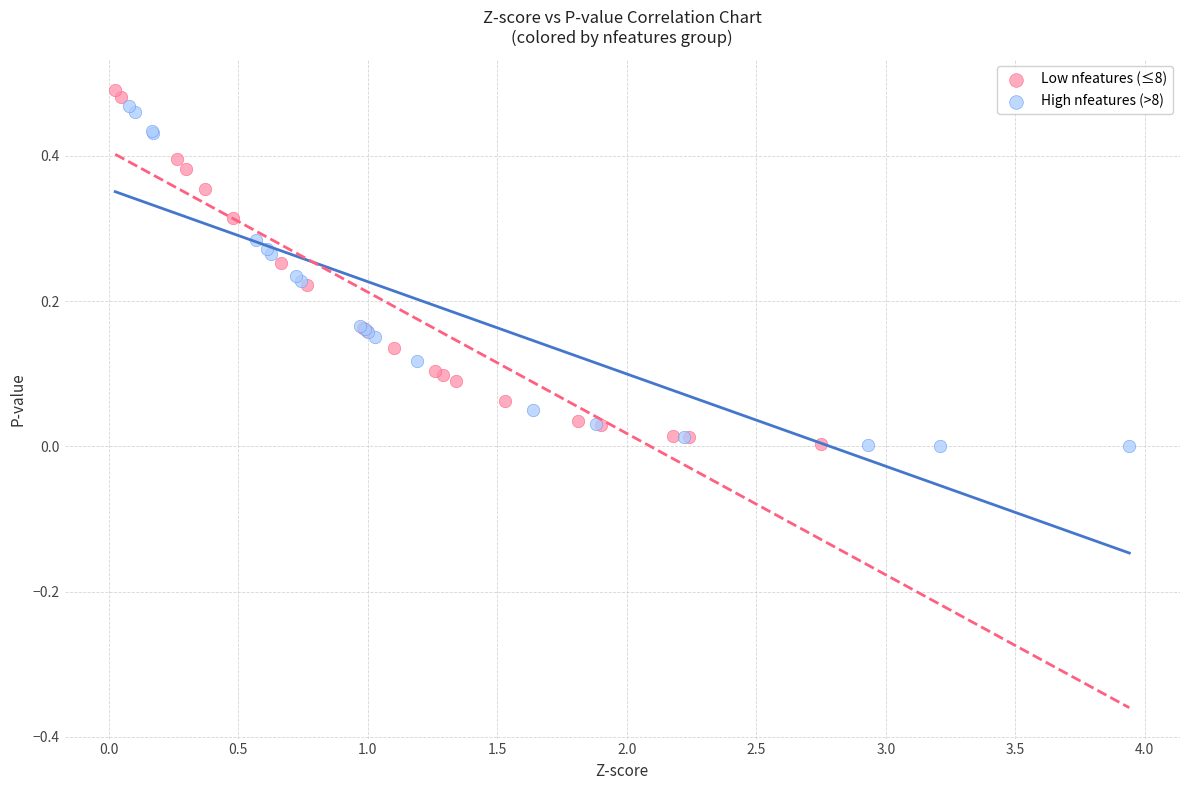

What are all the series names shown in the legend?

Low nfeatures (≤8), High nfeatures (>8)